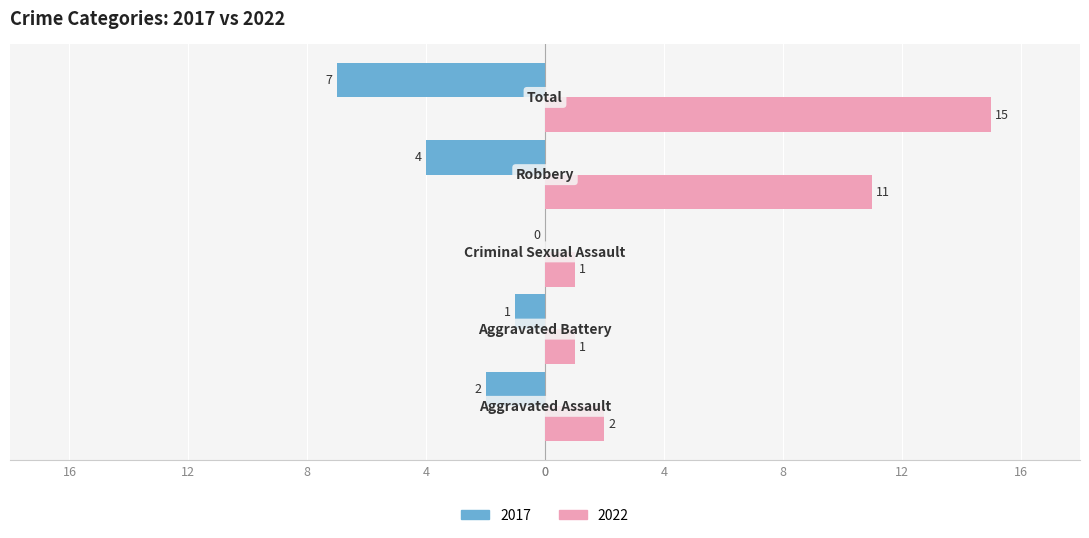

What is the greatest value displayed?

15